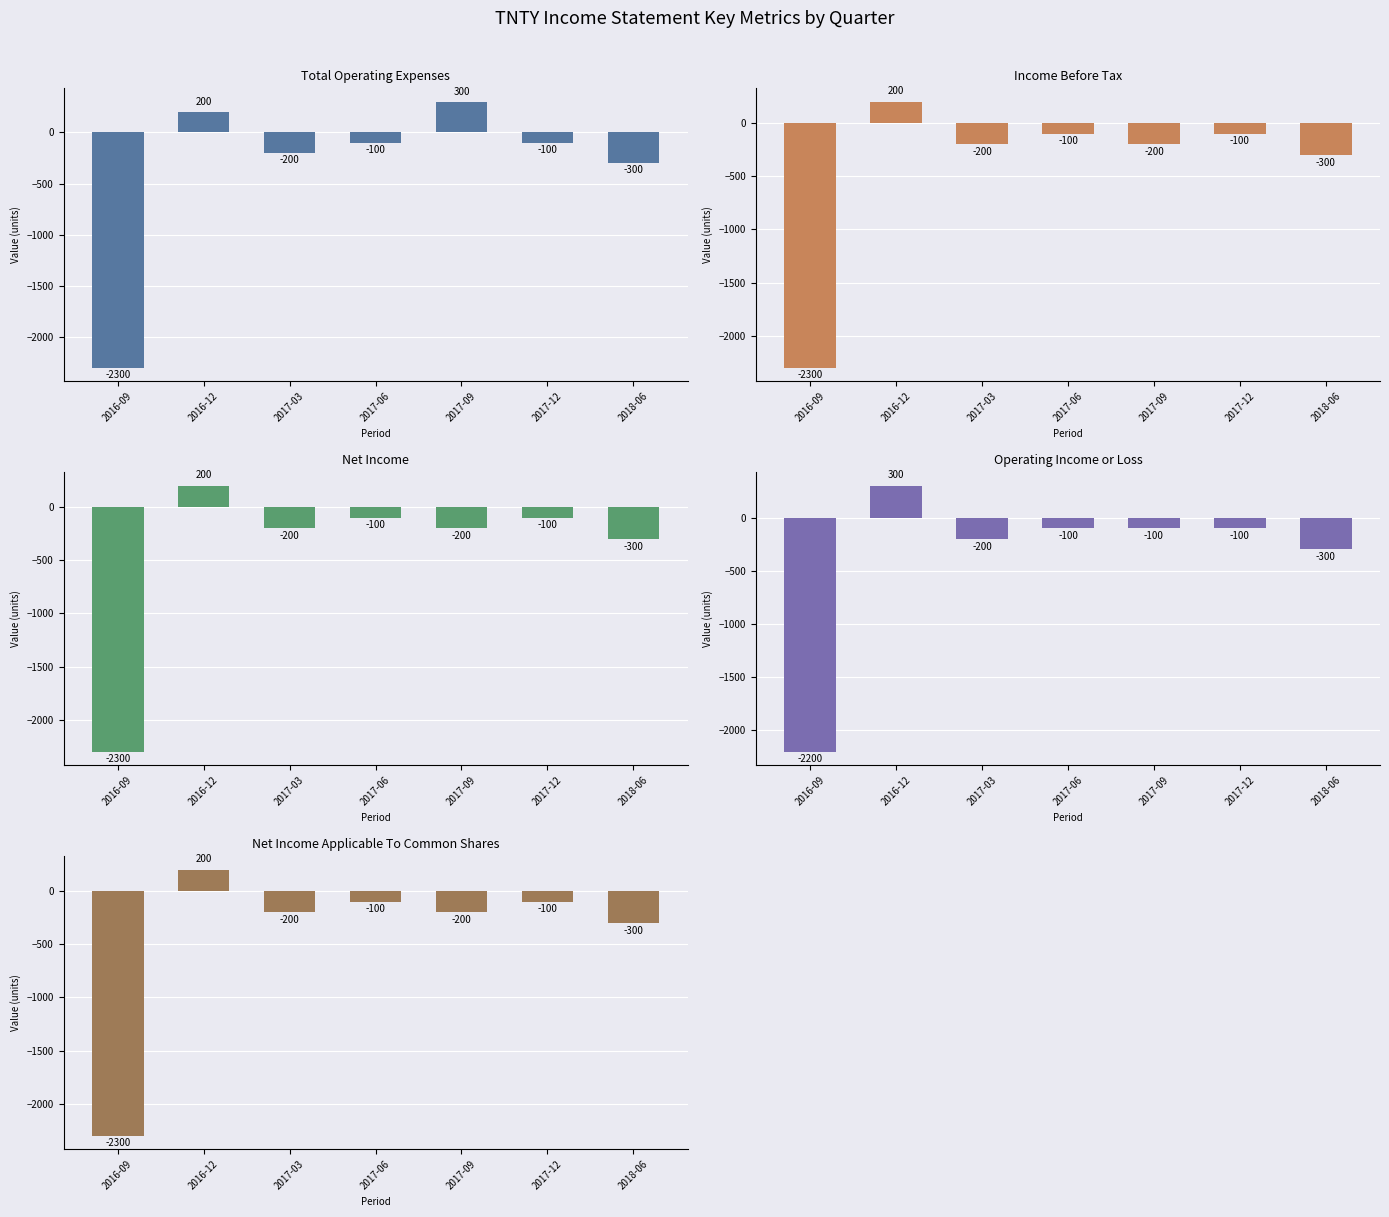

How many distinct data groups are displayed?

5